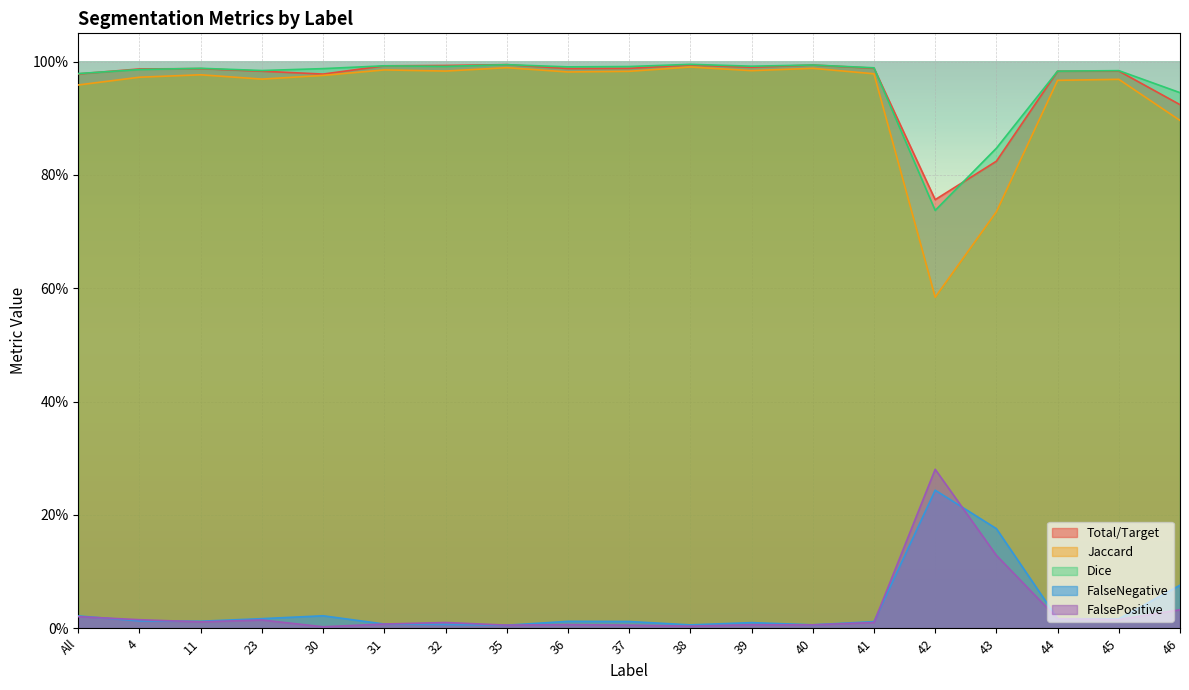

What is the label of the 14th point from the left?

41